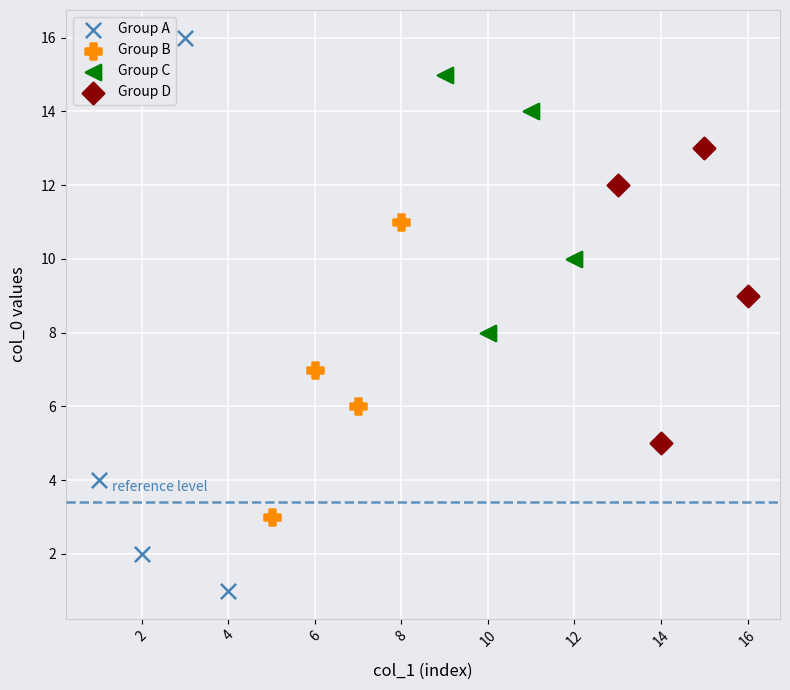

Which series reaches the maximum Y coordinate?

Group A